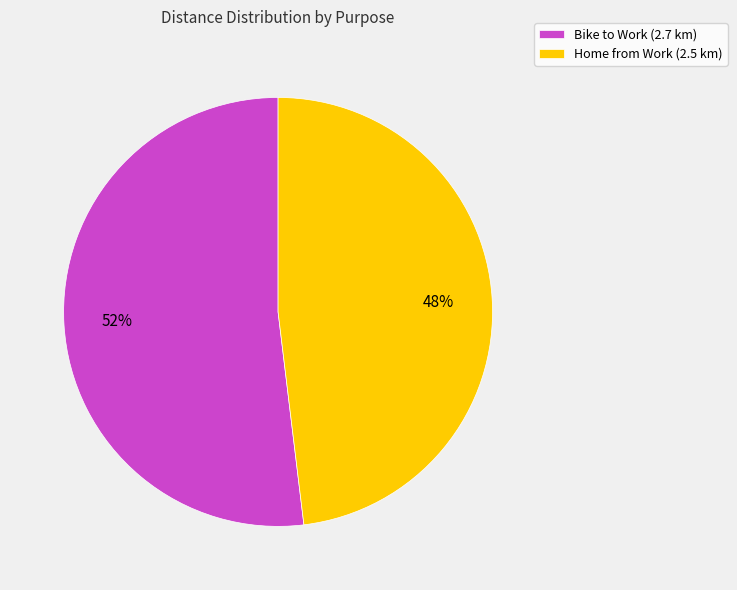

To the nearest percent, what percentage of the pie is Home from Work?

48%